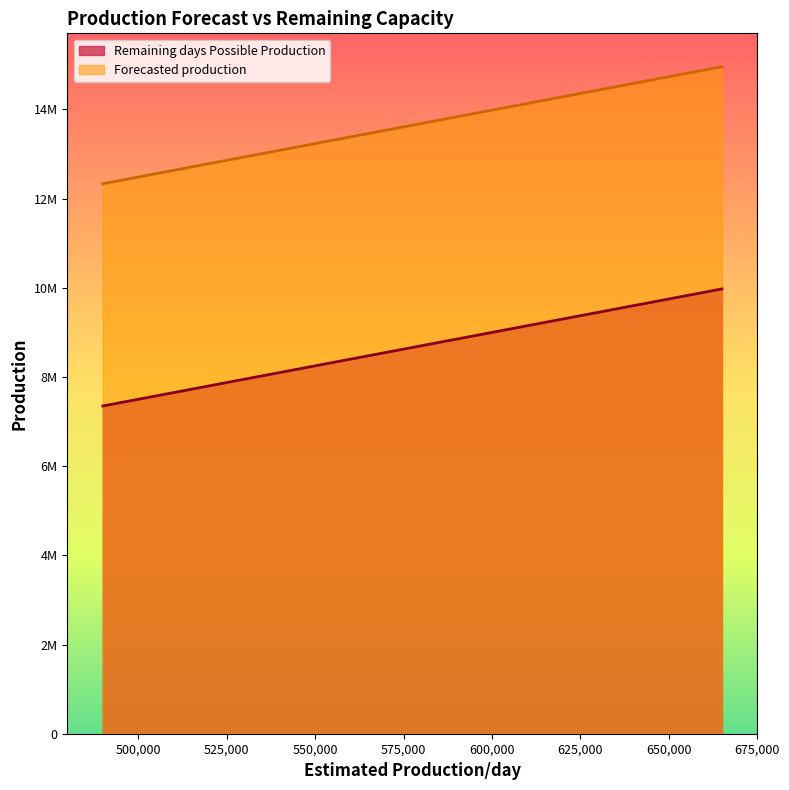

What is the difference between the maximum and second lowest values in the Forecasted production series?

2100000